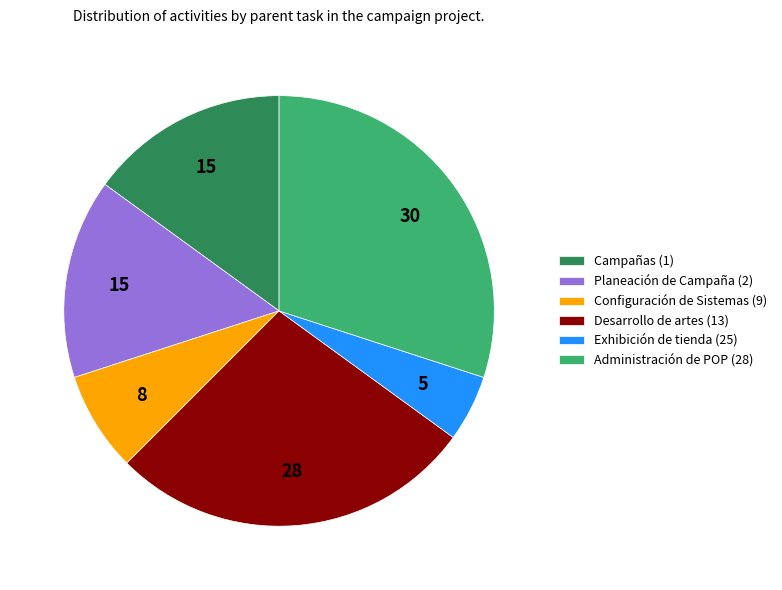

True or false: Exhibición de tienda (25) accounts for 5% of the total.

True